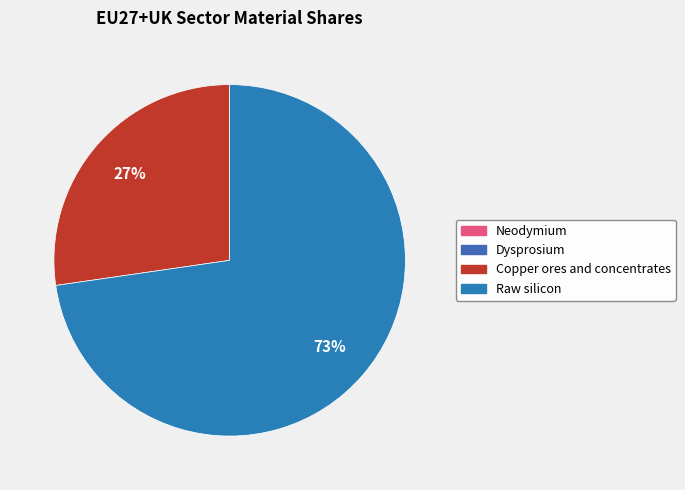

Which slice is the smallest?

Dysprosium